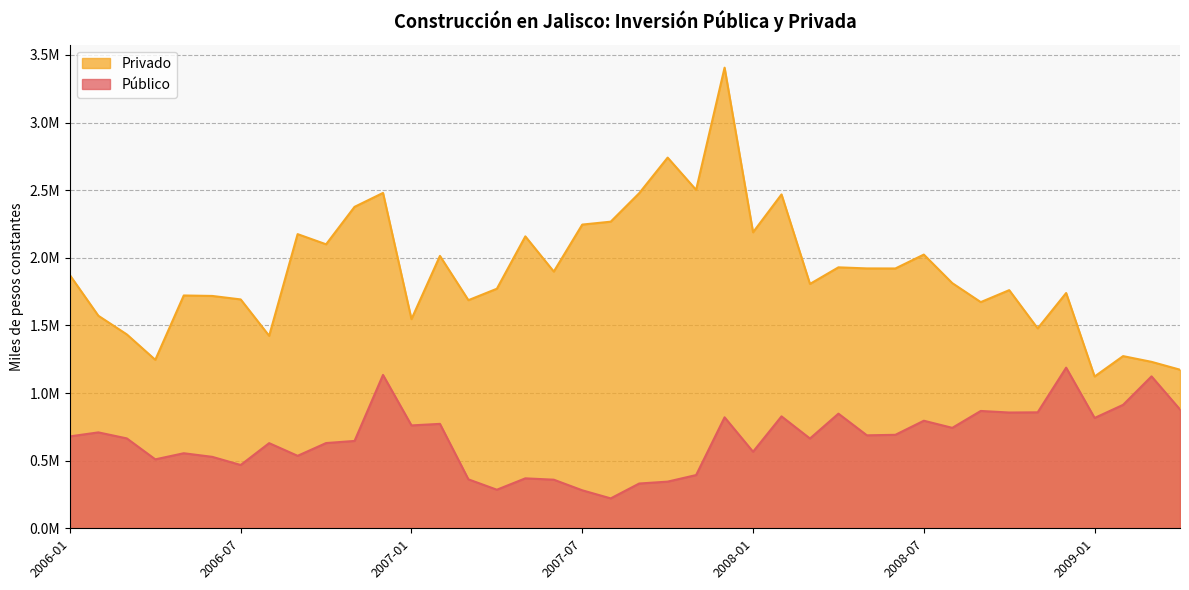

Is it true that Público equals 505321.8 at 2007-06?

False